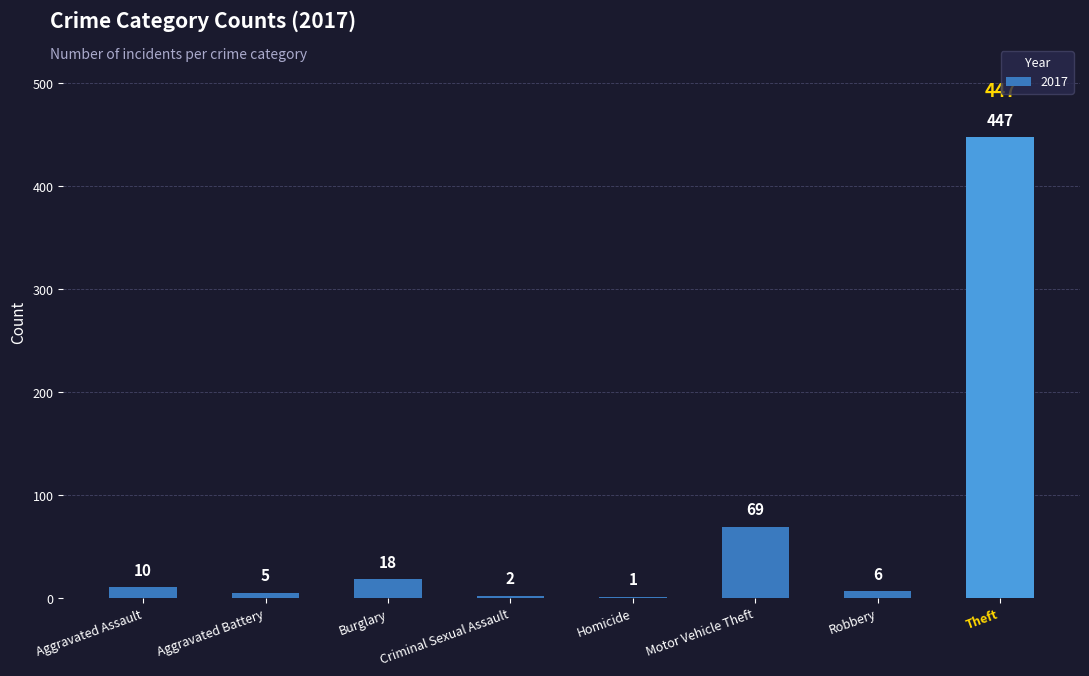

What is the sum of all values?

558